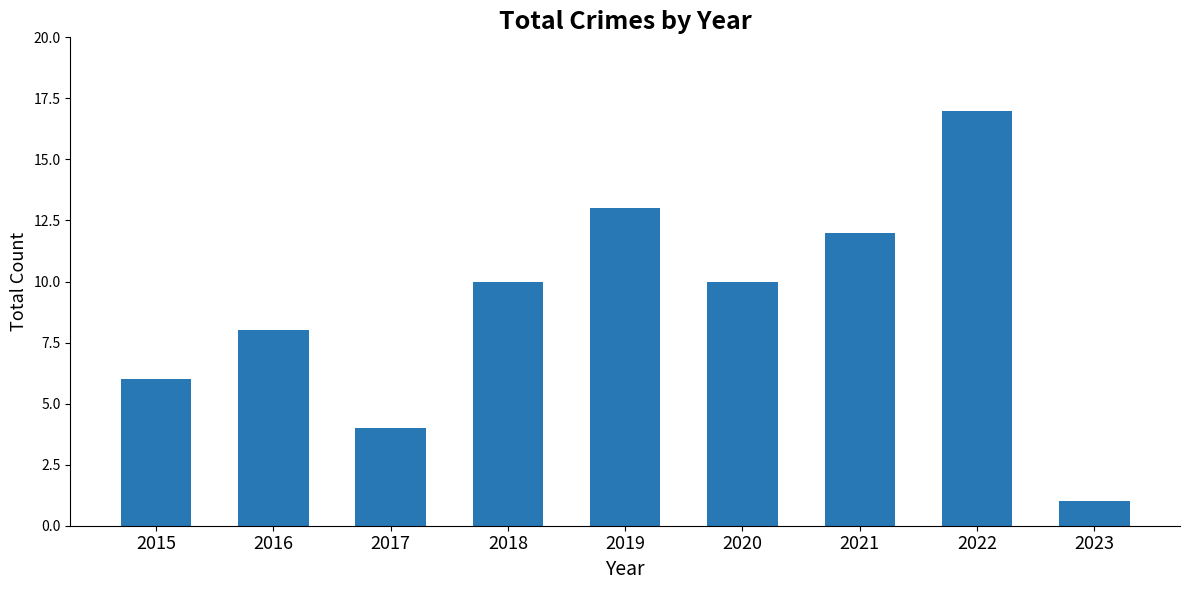

What is the value of the 8th bar from the left?

17